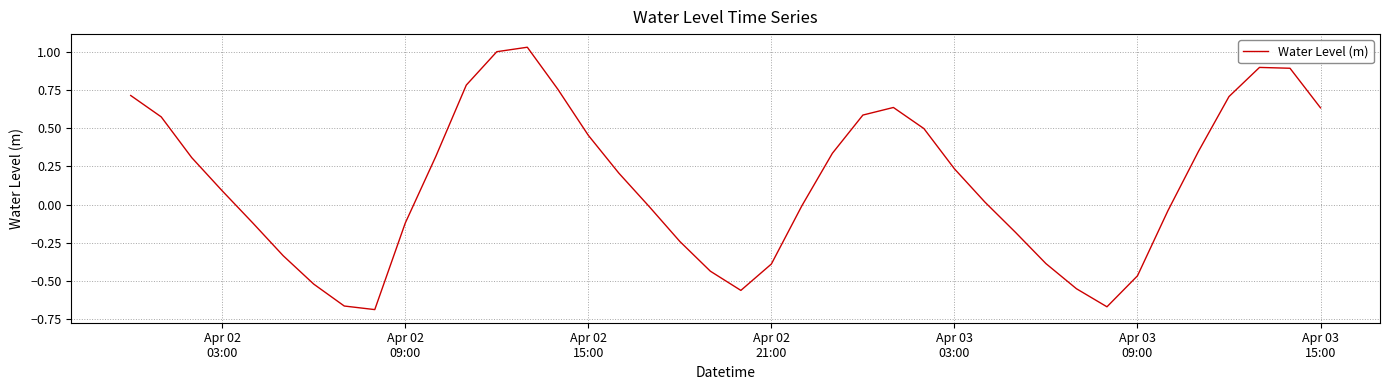

What is the difference between the maximum and minimum values?

1.7